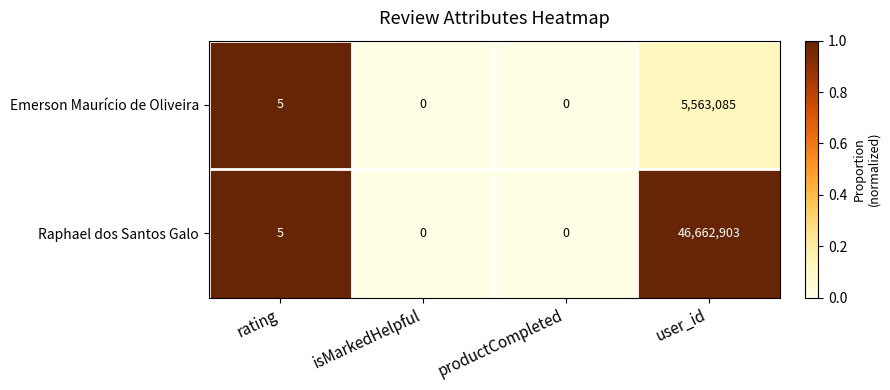

List the series in order of their peak value, lowest first.

Emerson Maurício de Oliveira, Raphael dos Santos Galo